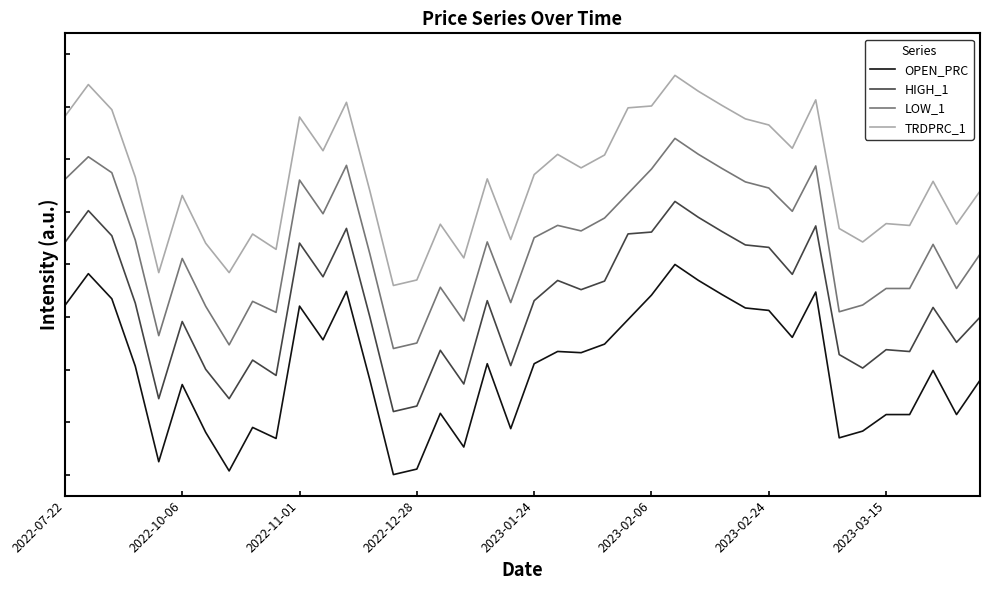

Is this an area chart (filled region under the line)?

No